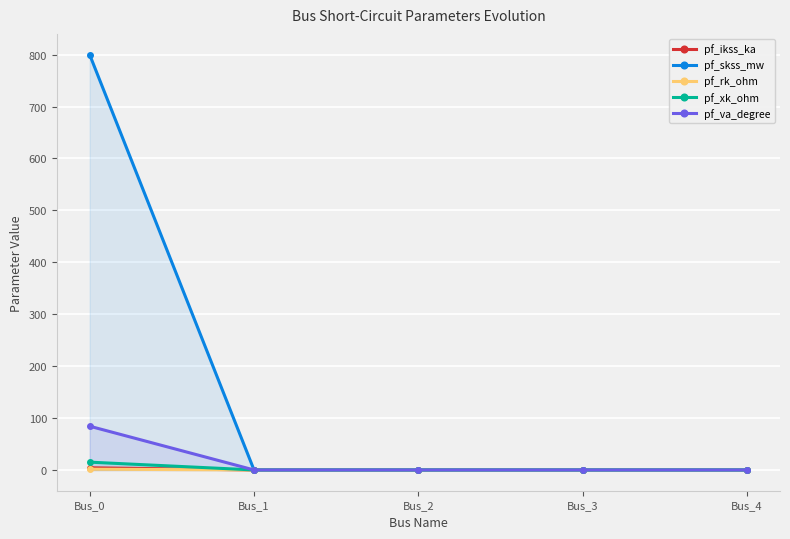

Is the value of pf_va_degree at Bus_2 greater than the value of pf_rk_ohm at Bus_1?

No